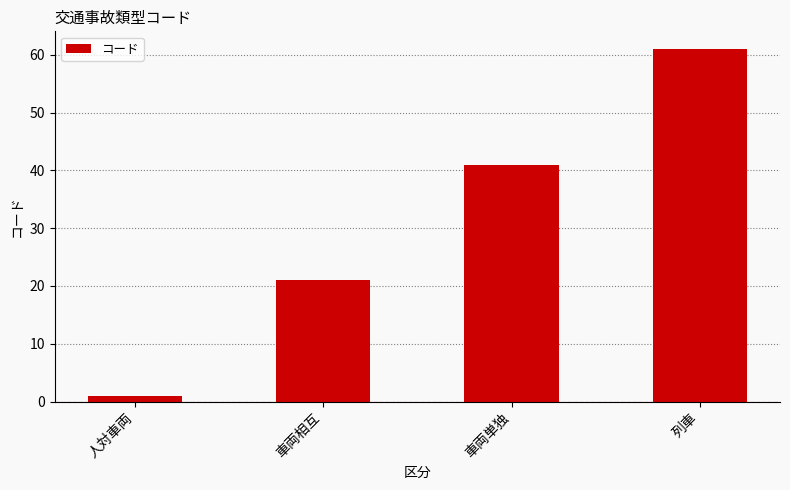

What is the change in value from 車両相互 to 列車?

+40